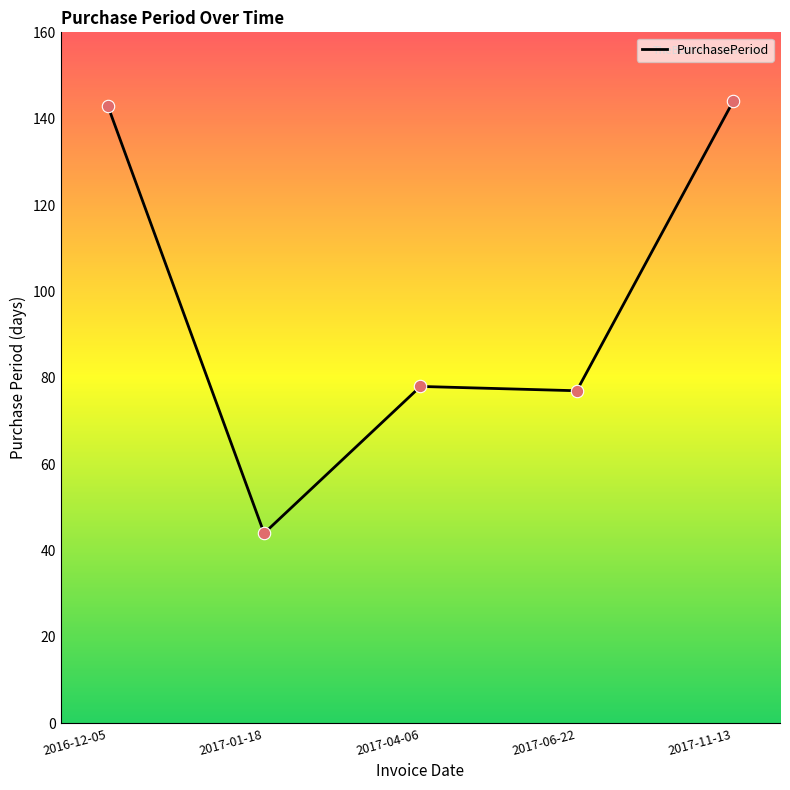

Approximately how many times larger is the value at 2017-06-22 compared to 2016-12-05?

0.5